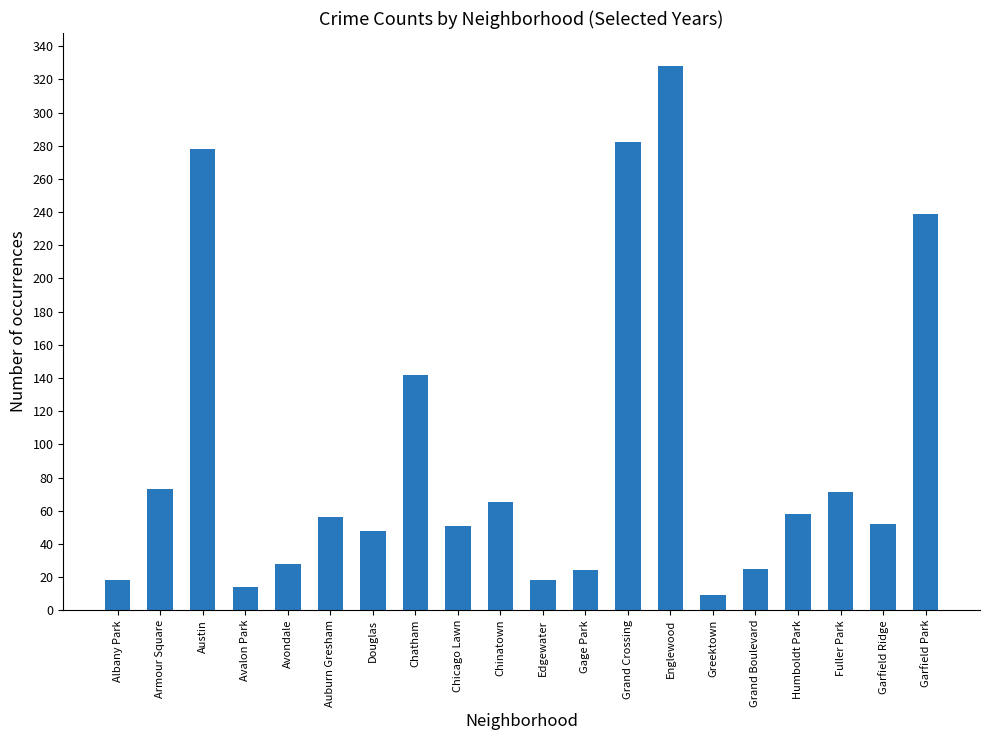

What is the change in value from Avondale to Grand Boulevard?

-3